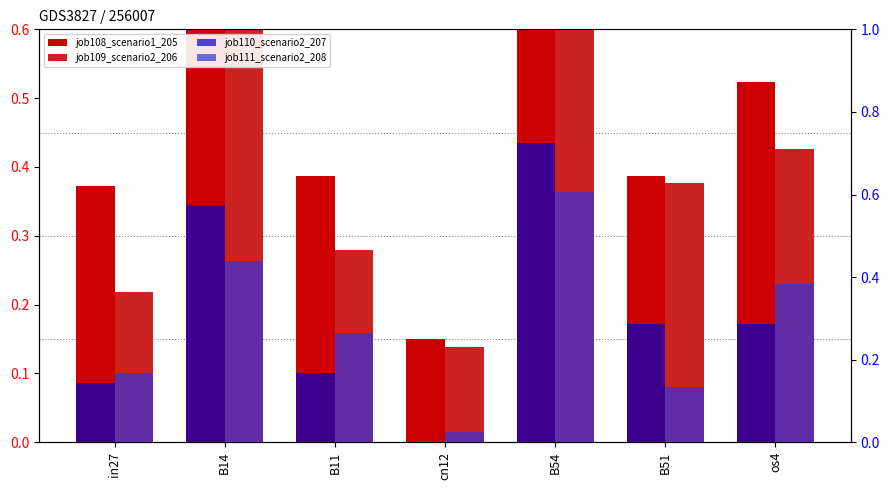

What is the greatest value displayed?

0.9